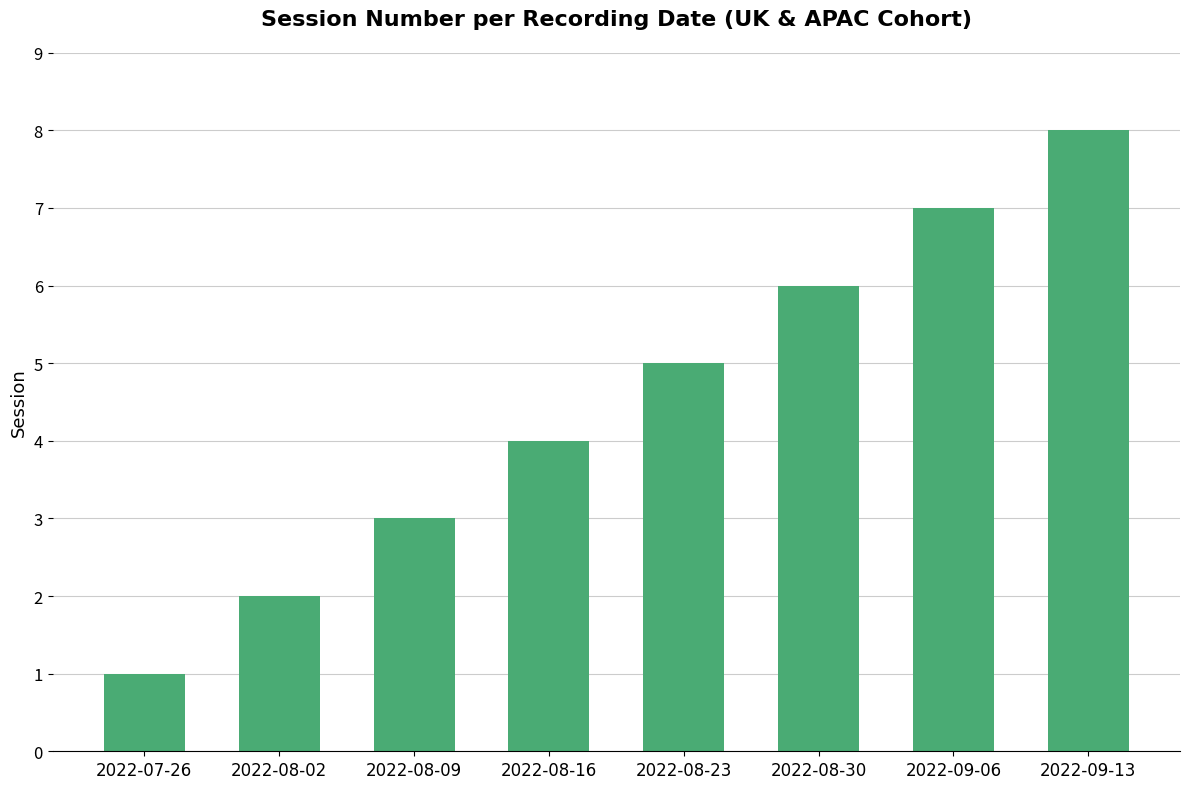

What is the value of the 1st bar from the left?

1